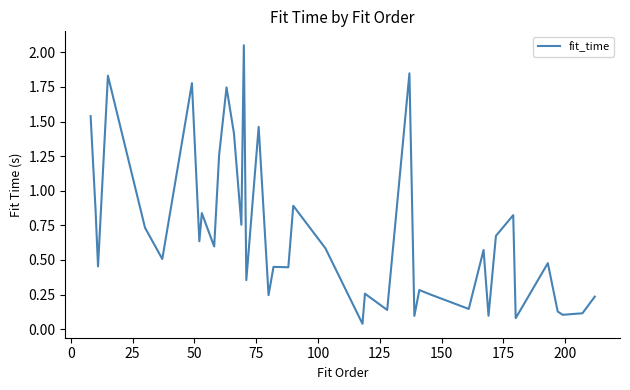

What is the difference between the maximum and minimum values?

2.0